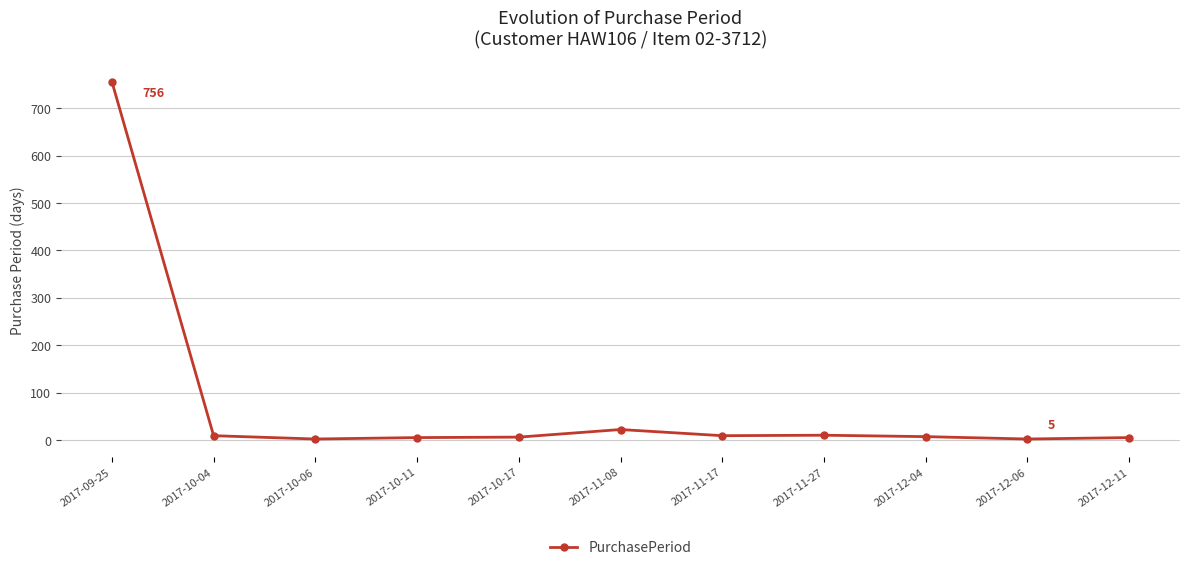

What is the label of the 1st point from the right?

2017-12-11